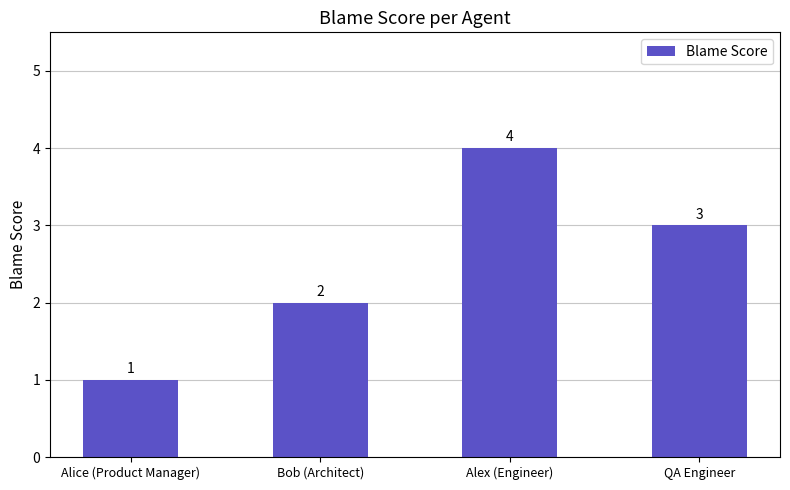

What is the label of the 2nd bar from the left?

Bob (Architect)